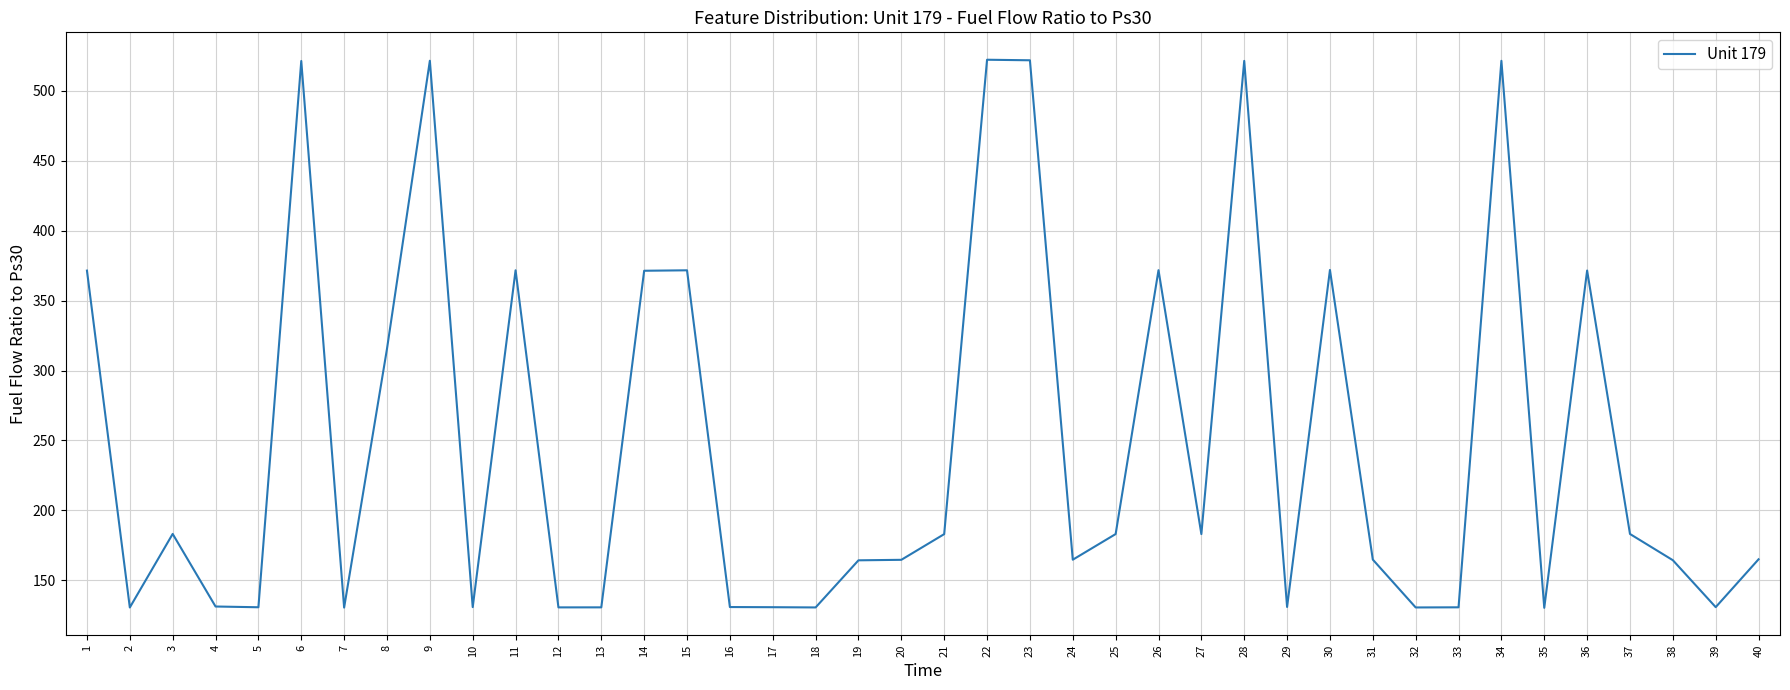

What is the minimum value shown in the chart?

130.3